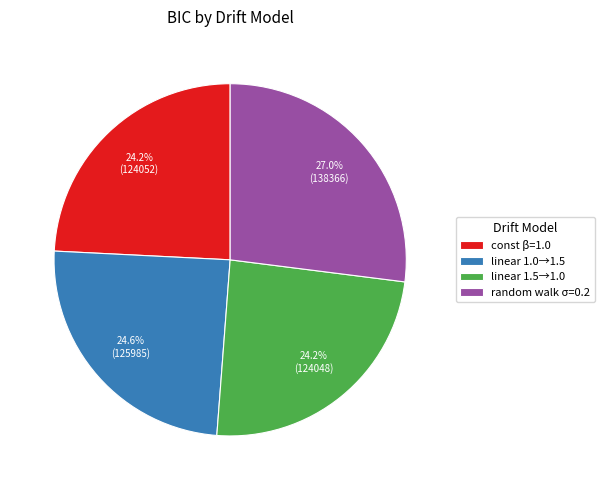

How many segments does this pie chart have?

4